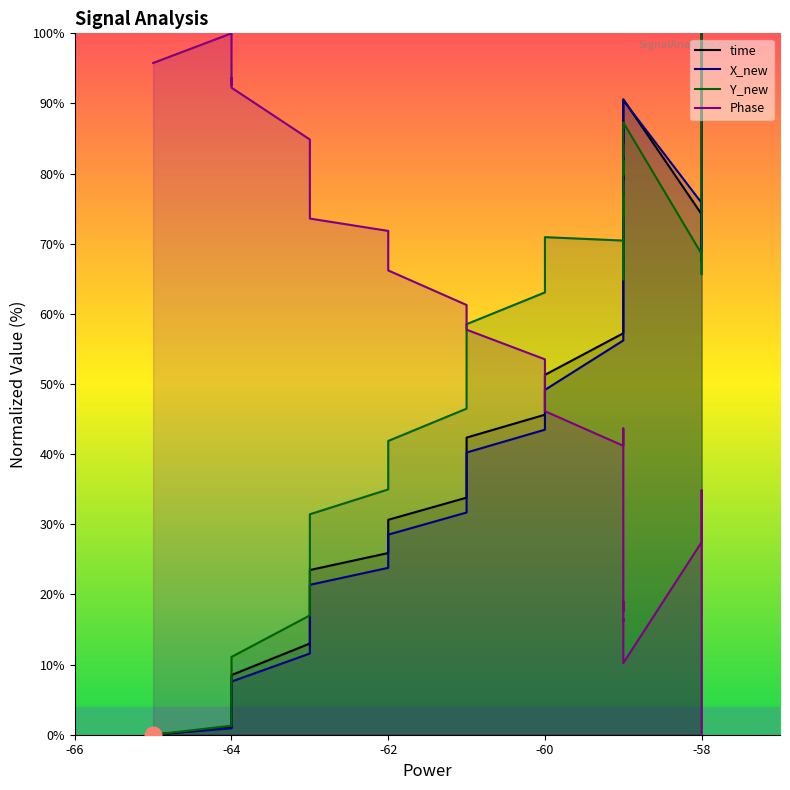

True or false: X_new has more than 0 points higher than both neighbors.

True